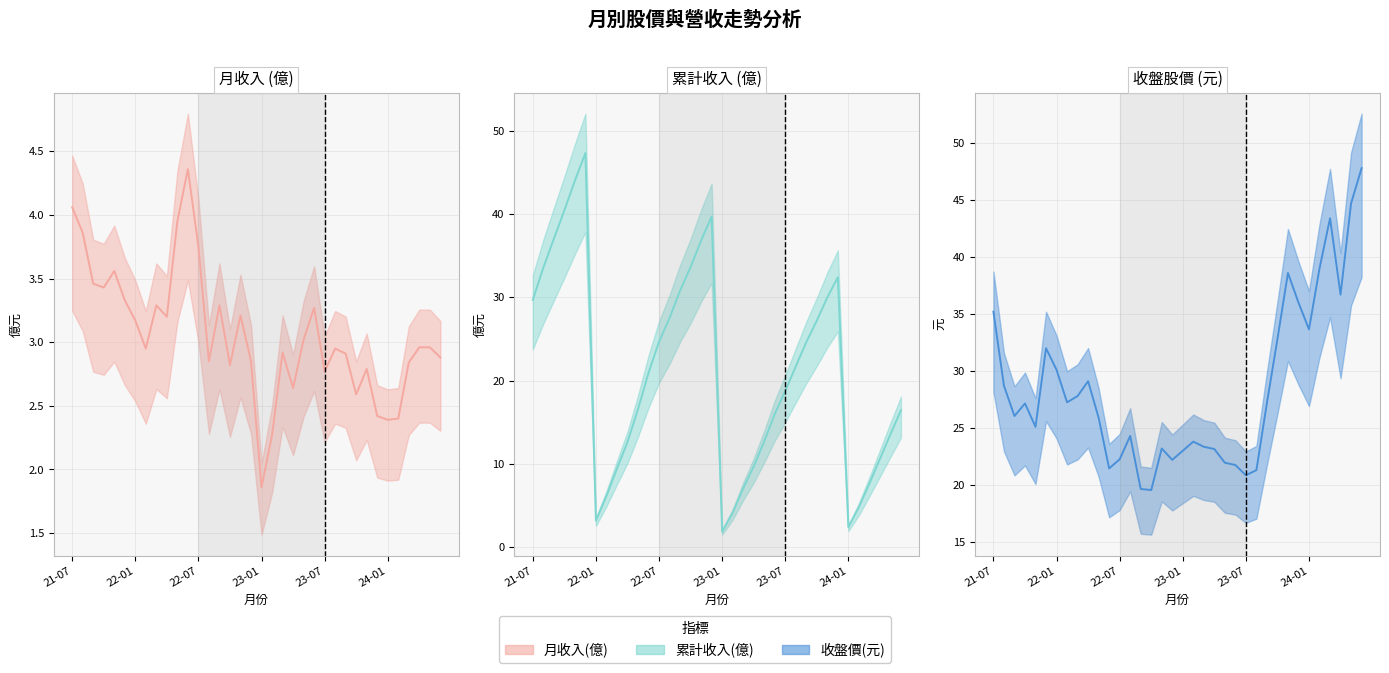

True or false: 月收入(億) 線 has a value of 4.4 at 9.

False